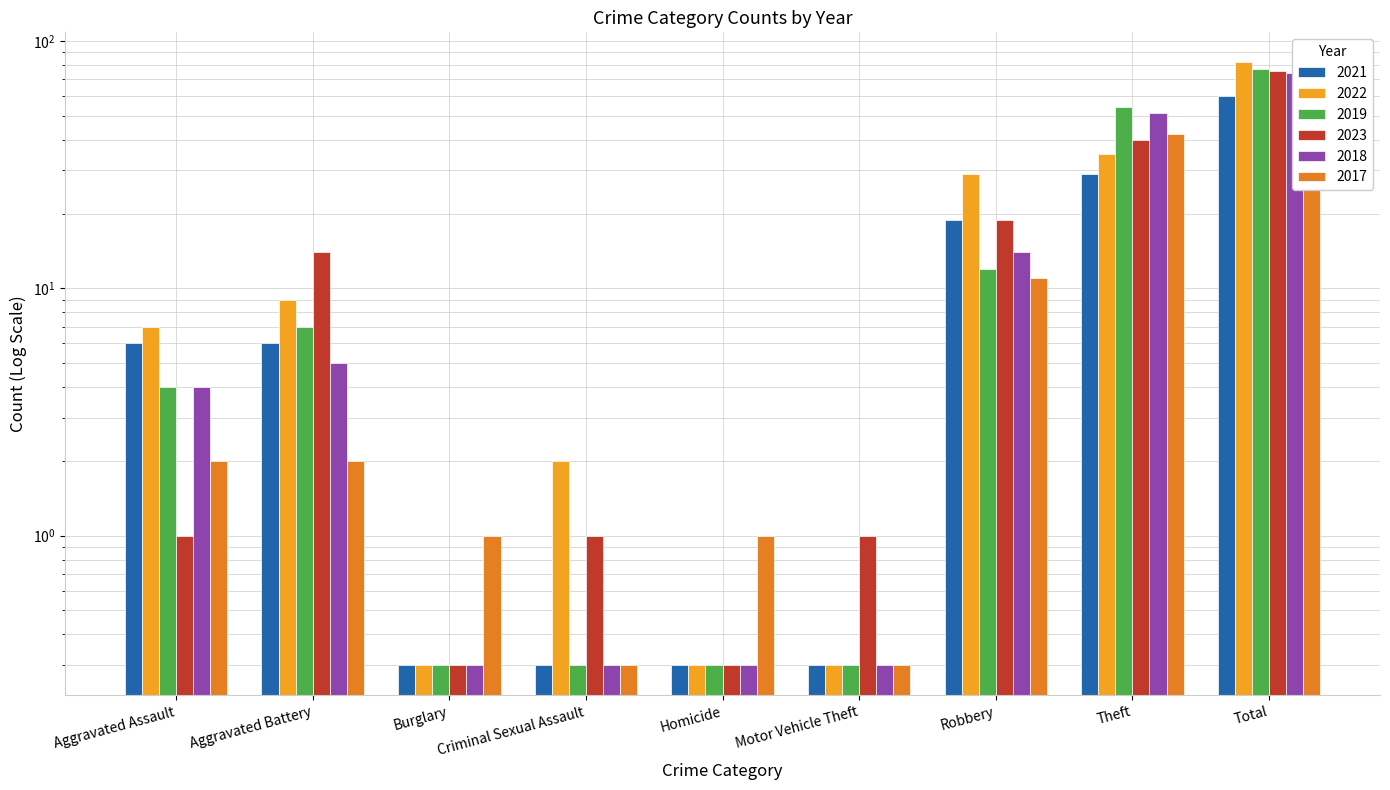

What is the approximate value of 2023 at Aggravated Battery?

14.0